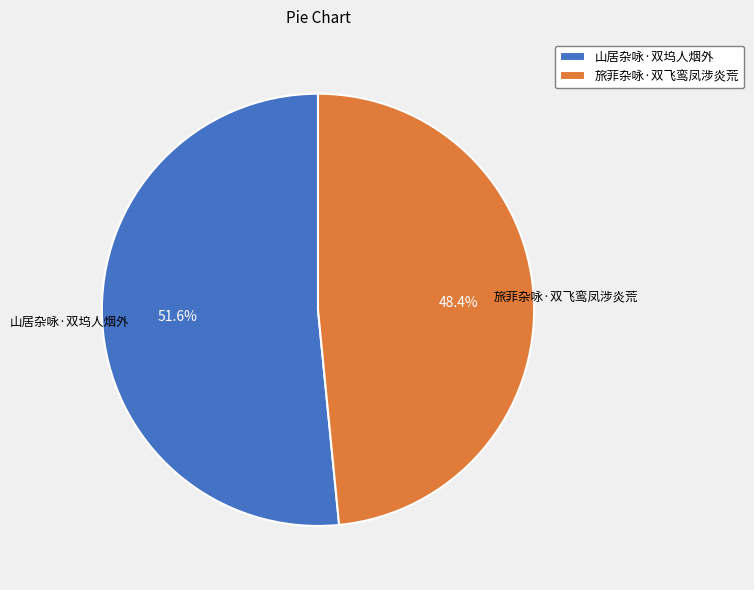

What is the ratio of the value at 旅菲杂咏·双飞鸾凤涉炎荒 to the value at 山居杂咏·双坞人烟外?

0.9